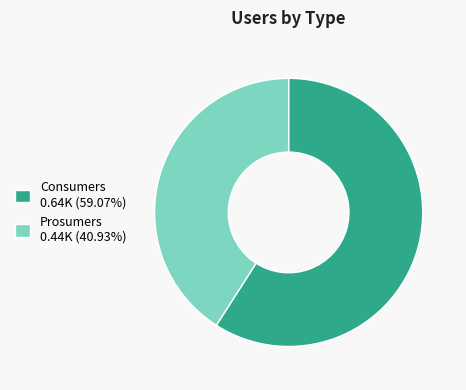

Rank the categories by value from highest to lowest.

Consumers, Prosumers